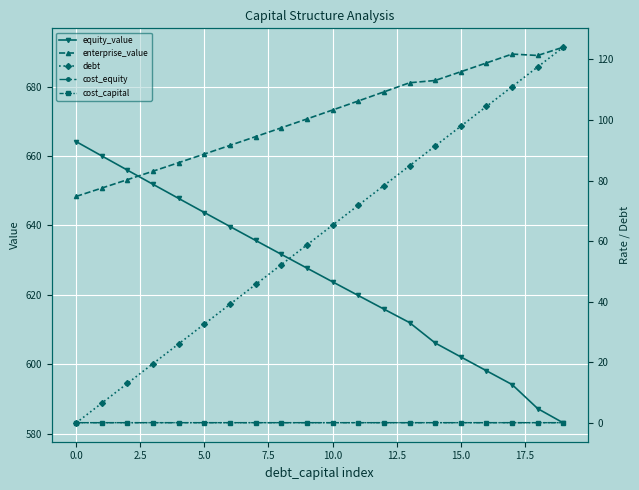

How many series are shown in this chart?

5